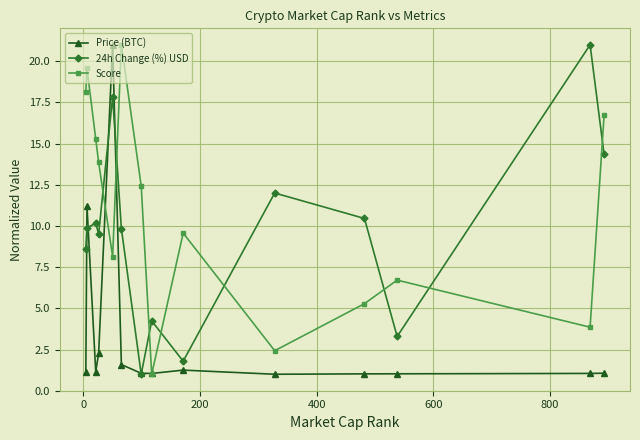

At how many categories does at least one series exceed 6?

13